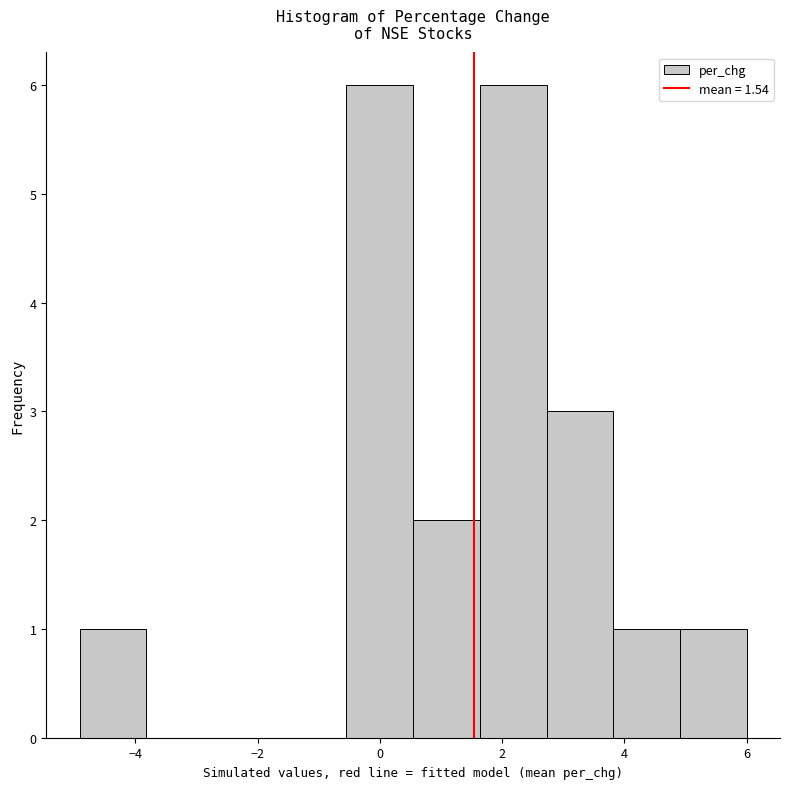

Reading left to right, list every bar in this chart as the range it spans on the x-axis followed by its height. Neither the bar edges nor the heights are printed on the chart, so give them approximately, as read against the axes.

-5.0 to -3.8: 1
-3.8 to -2.8: 0
-2.8 to -1.6: 0
-1.6 to -0.6: 0
-0.6 to 0.6: 6
0.6 to 1.6: 2
1.6 to 2.8: 6
2.8 to 3.8: 3
3.8 to 5.0: 1
5.0 to 6.0: 1